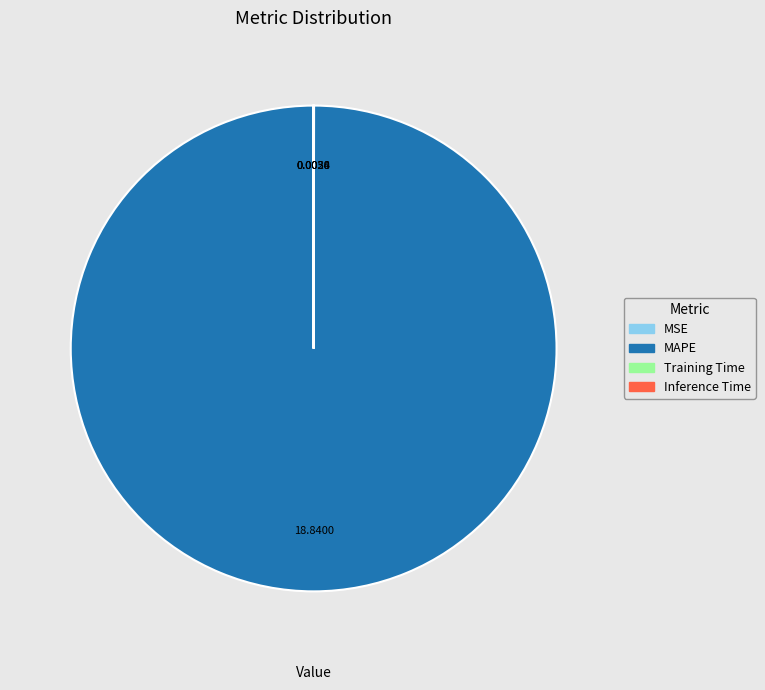

What is the largest slice in the pie chart?

MAPE